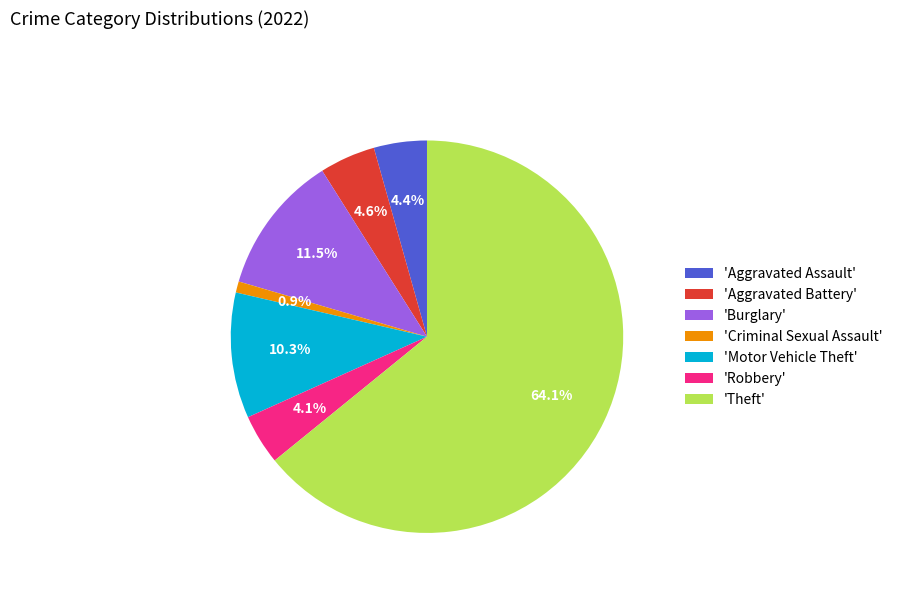

To the nearest percent, what is the average slice percentage?

14%